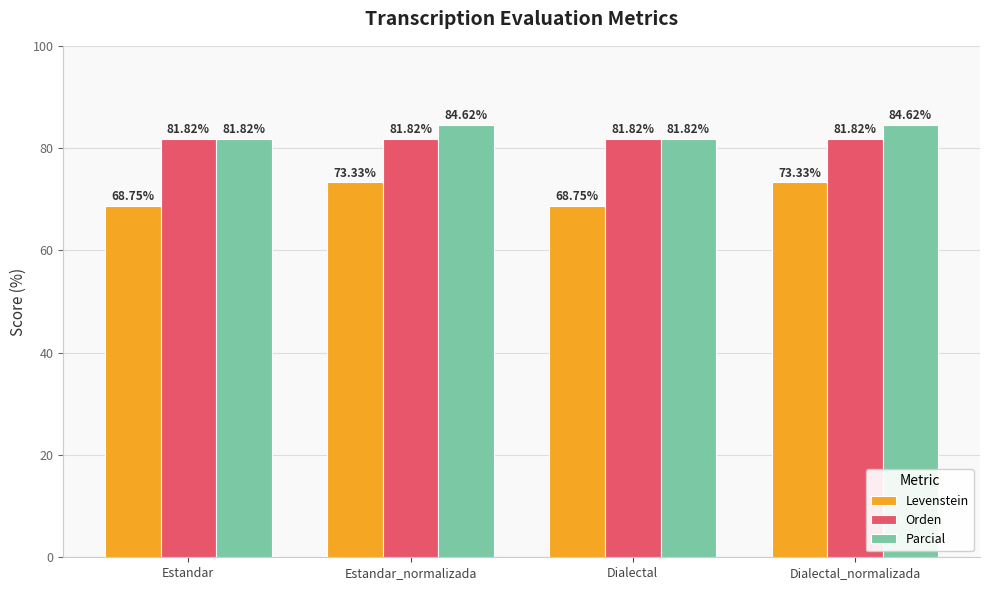

What is the total value across all series at Dialectal?

232.4